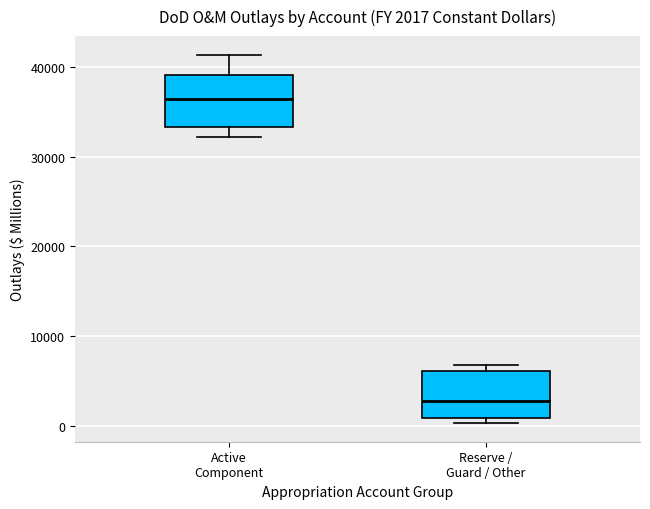

Which box has the lowest median line?

Reserve / Guard / Other